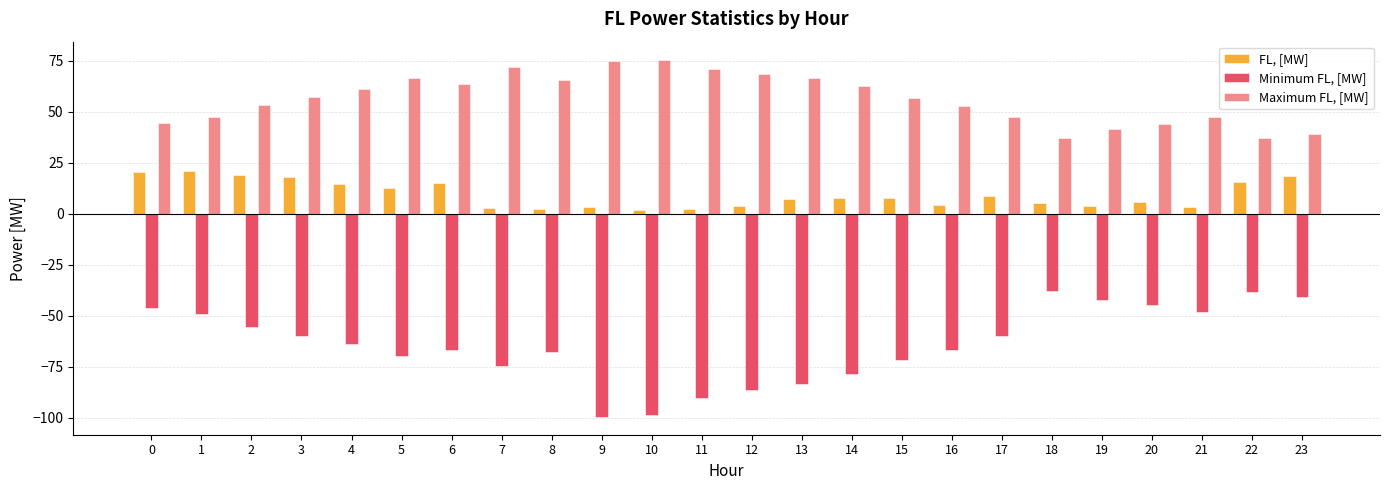

What is the greatest value displayed?

75.6